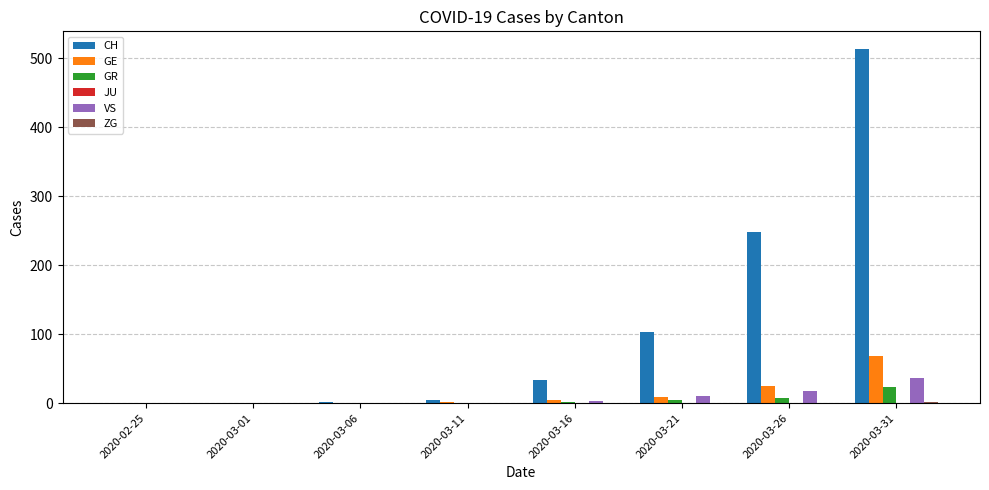

At which label does GE reach its peak?

2020-03-31